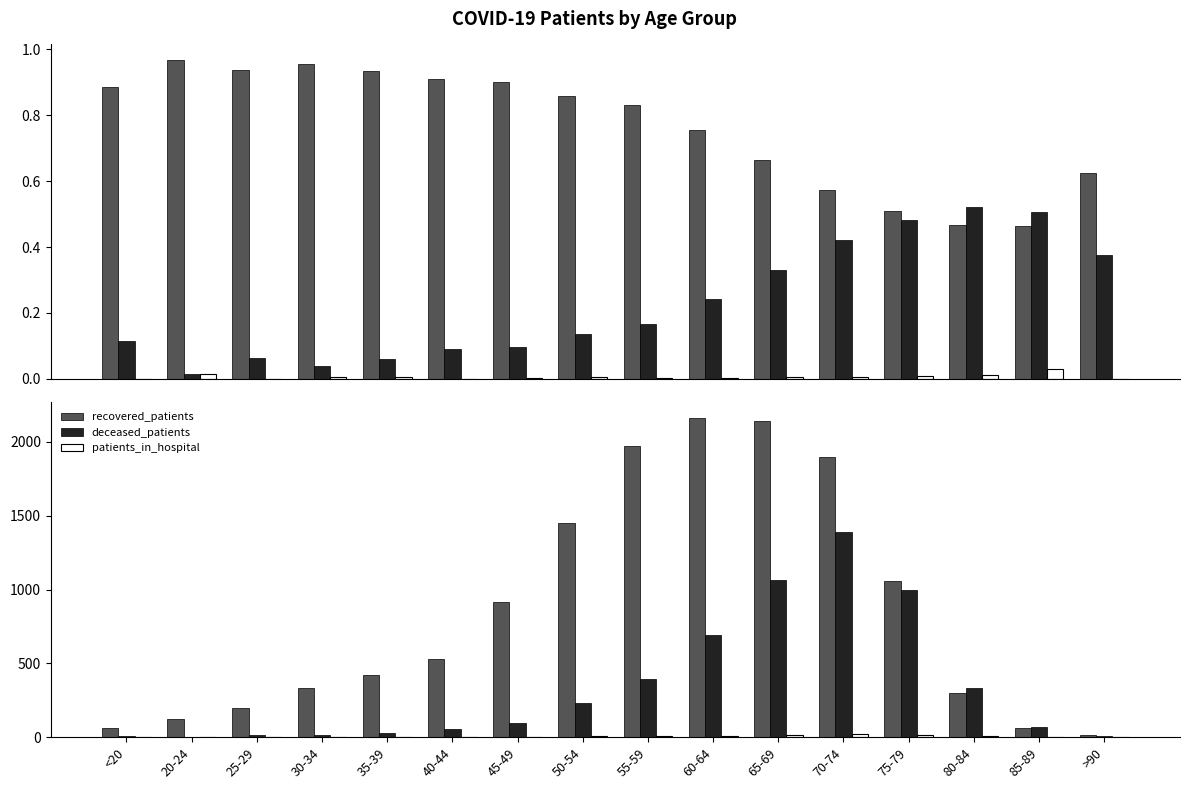

Which series has the largest total across all categories?

recovered_patients